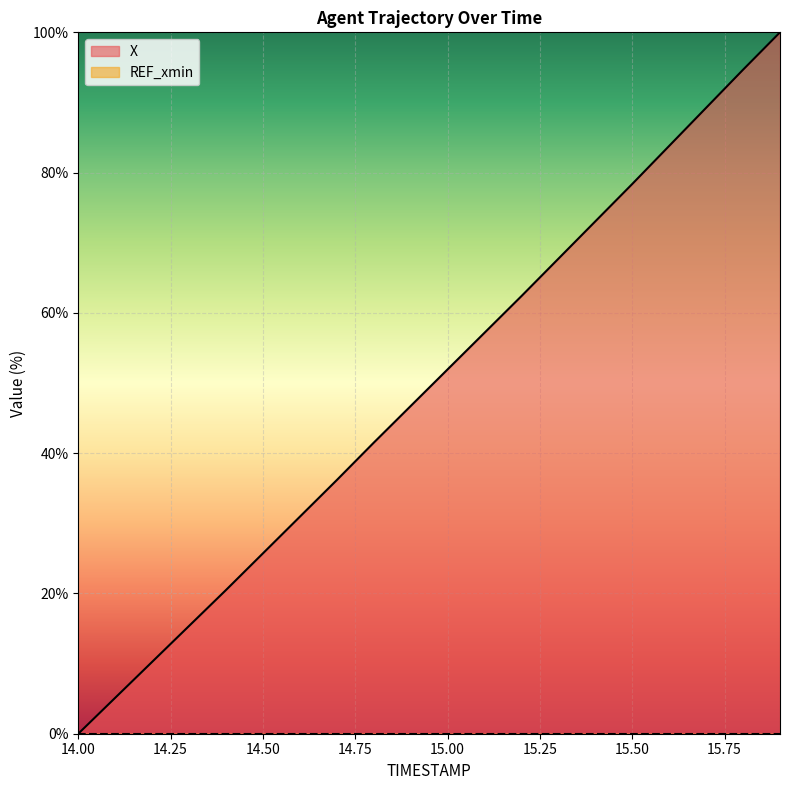

Which series has the largest total across all categories?

X